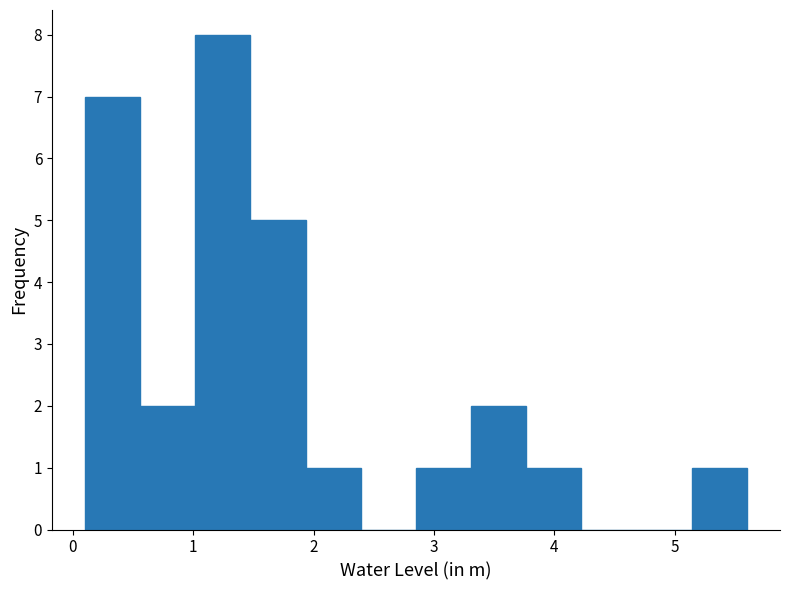

Reading left to right, list every bar in this chart as the range it spans on the x-axis followed by its height. Neither the bar edges nor the heights are printed on the chart, so give them approximately, as read against the axes.

0.1 to 0.6: 7
0.6 to 1.0: 2
1.0 to 1.5: 8
1.5 to 1.9: 5
1.9 to 2.4: 1
2.4 to 2.9: 0
2.9 to 3.3: 1
3.3 to 3.8: 2
3.8 to 4.2: 1
4.2 to 4.7: 0
4.7 to 5.1: 0
5.1 to 5.6: 1